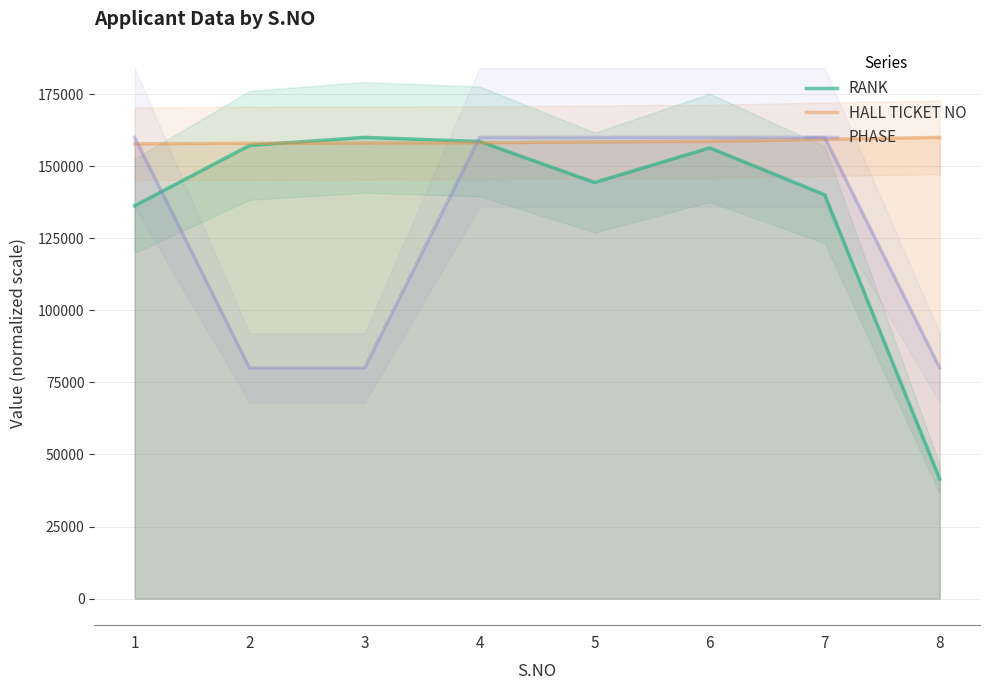

At which category does the chart reach its peak across all series?

3